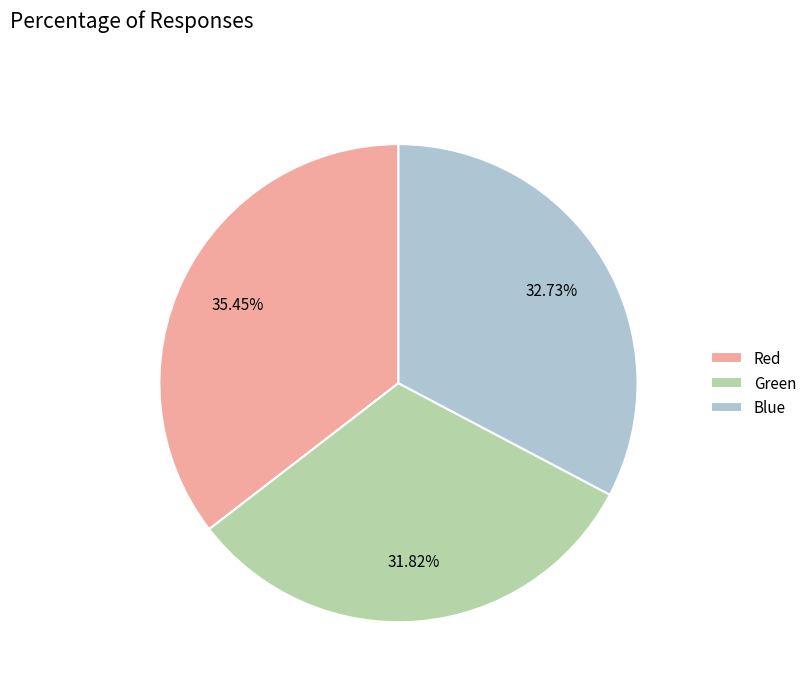

Rank the categories by value from lowest to highest.

Green, Blue, Red